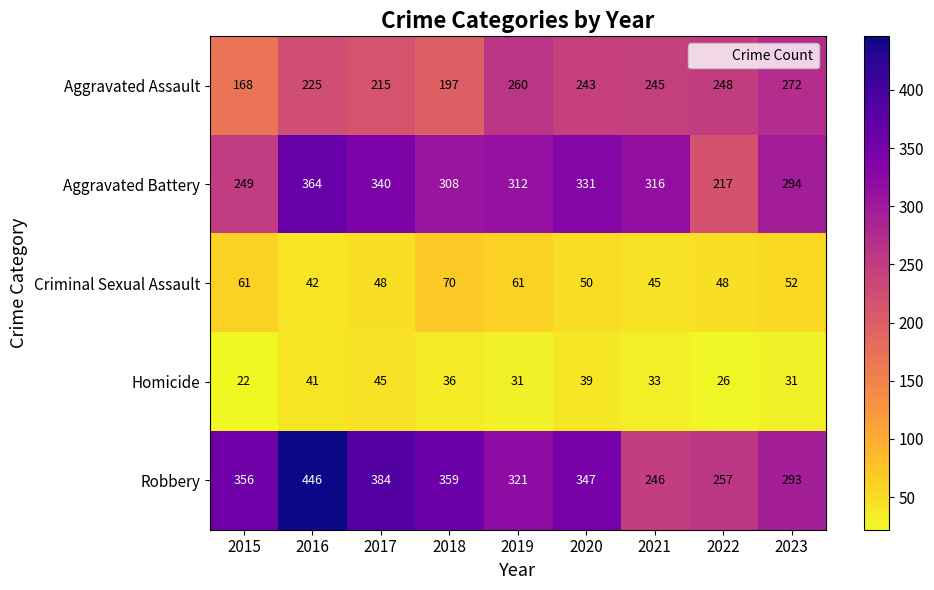

What is the difference between the highest and lowest values at 2015?

334